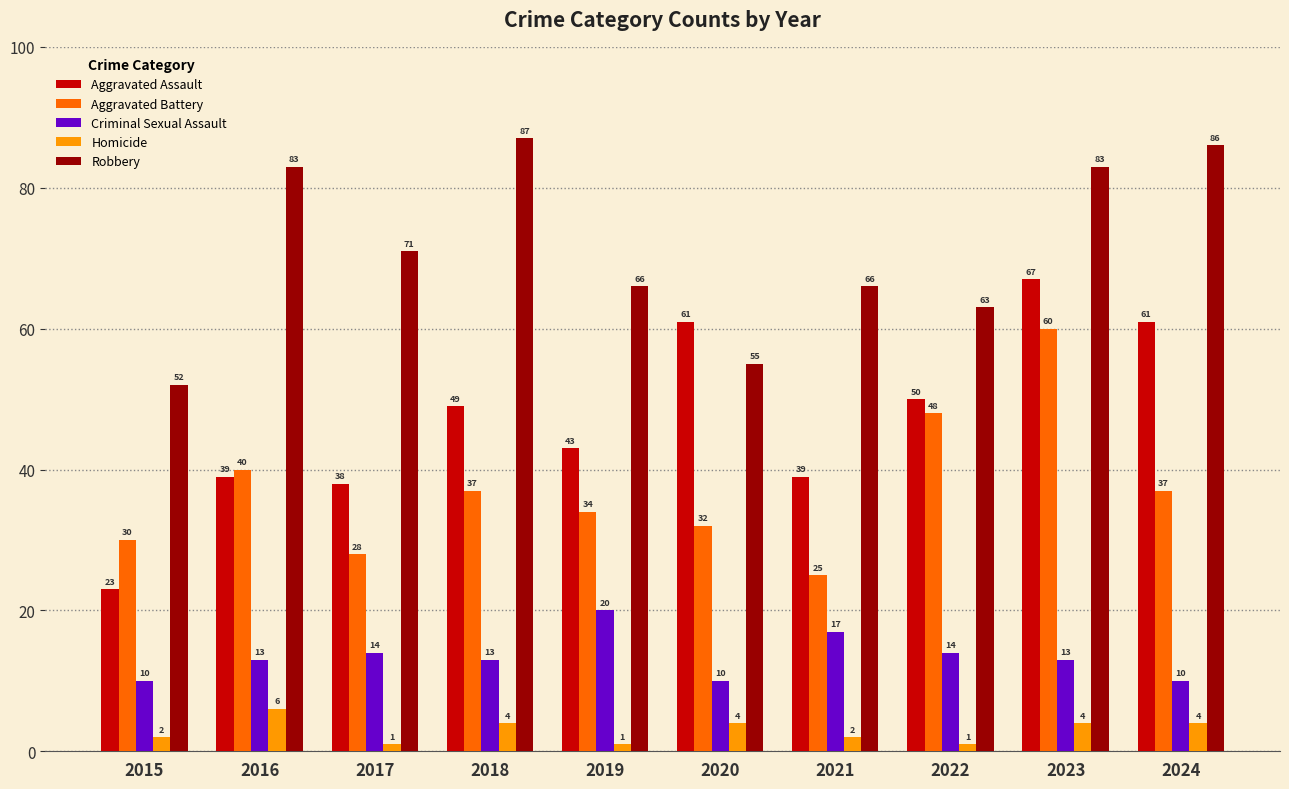

How many groups of bars are there?

10